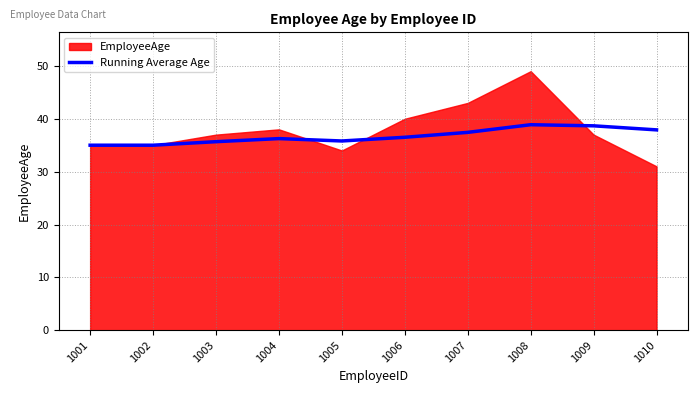

The Running Average Age series shows 64.8 at 1007. True or false?

False